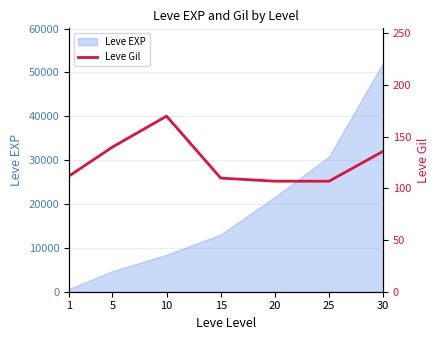

The value of Leve EXP at 20 is 21600. True or false?

True